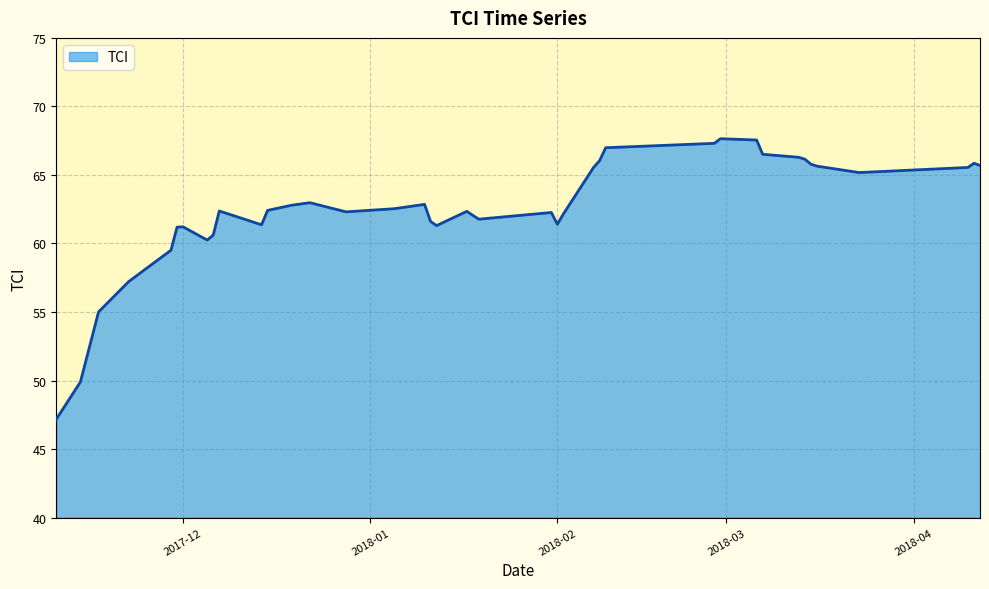

What is the maximum value shown in the chart?

67.6